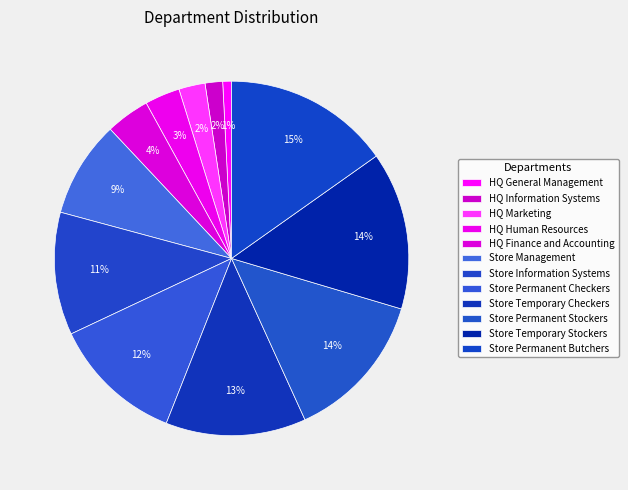

Does Store Temporary Stockers account for over 50% of the chart?

No